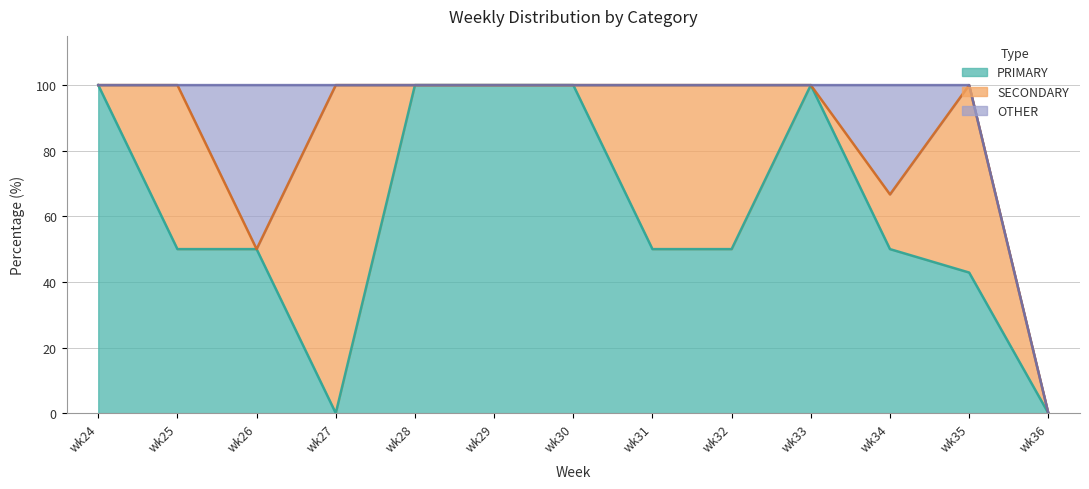

Which series has the widest spread of values?

PRIMARY